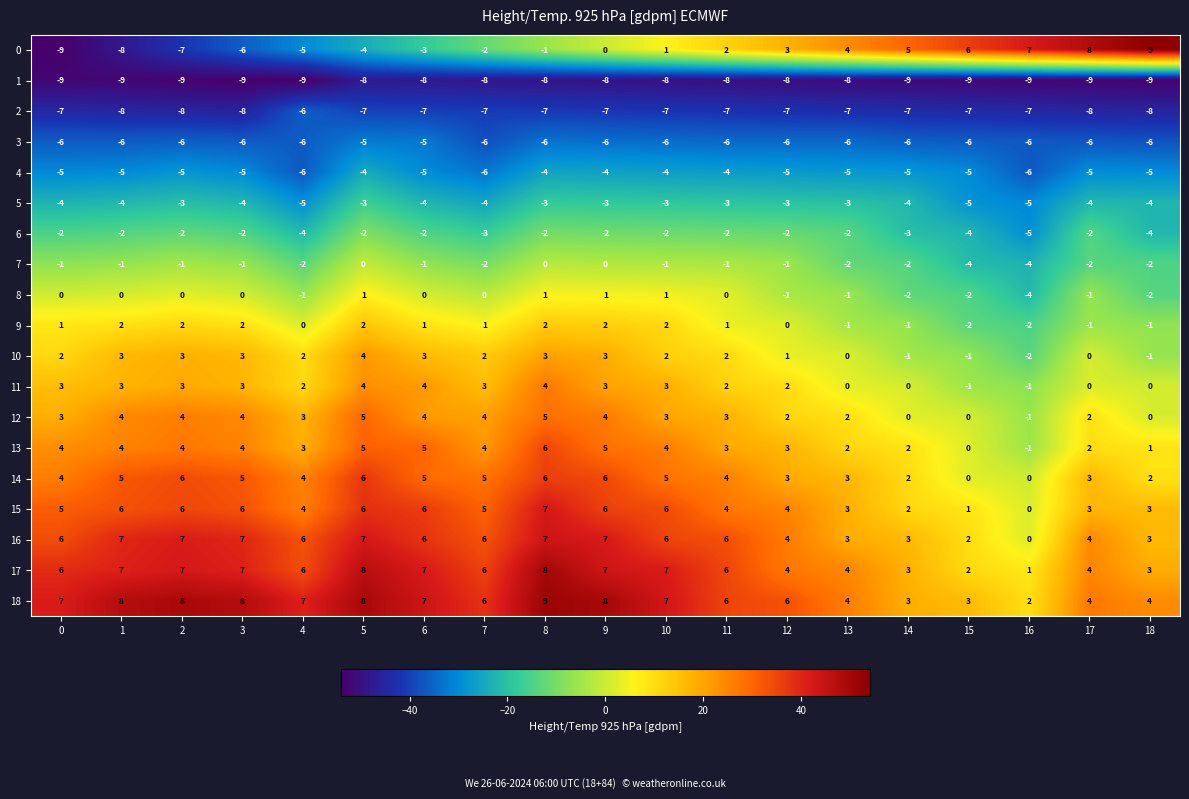

What is the total value across all series at 17?

-8